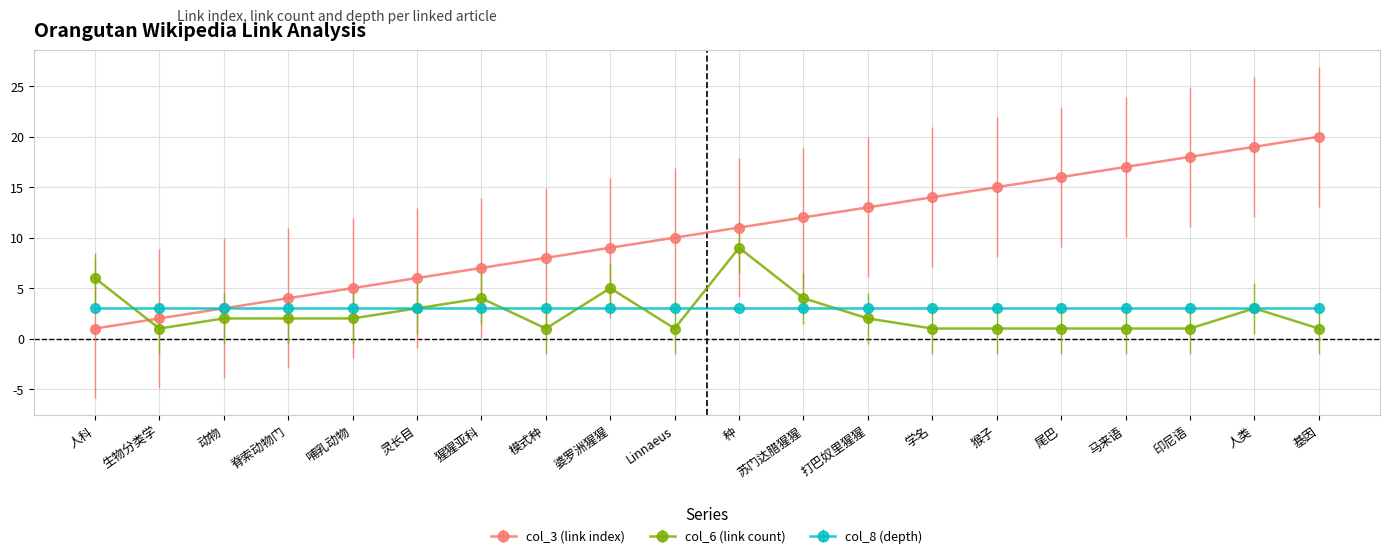

At which label is col_3 (link index) closest to 10?

Linnaeus